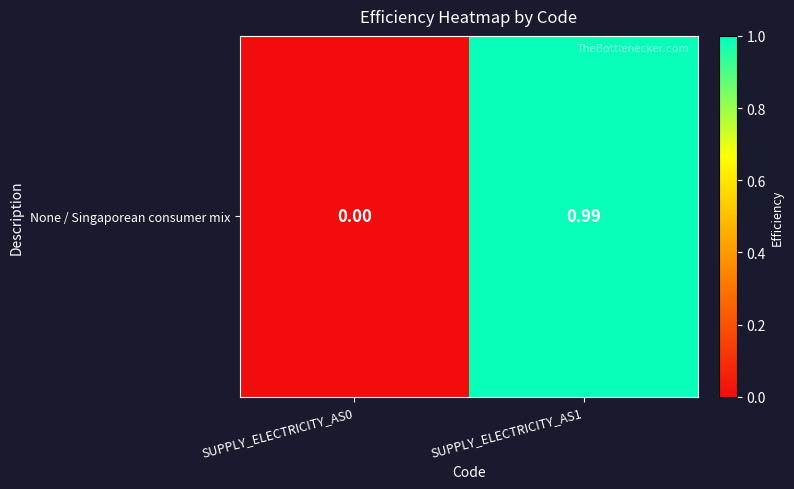

The value at SUPPLY_ELECTRICITY_AS0 is 0.0. True or false?

True